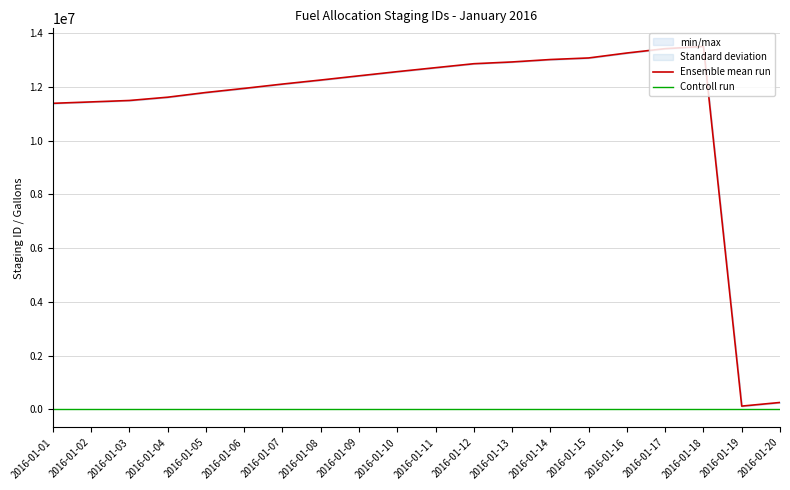

Between 2016-01-08 and 2016-01-11, which is larger?

2016-01-11